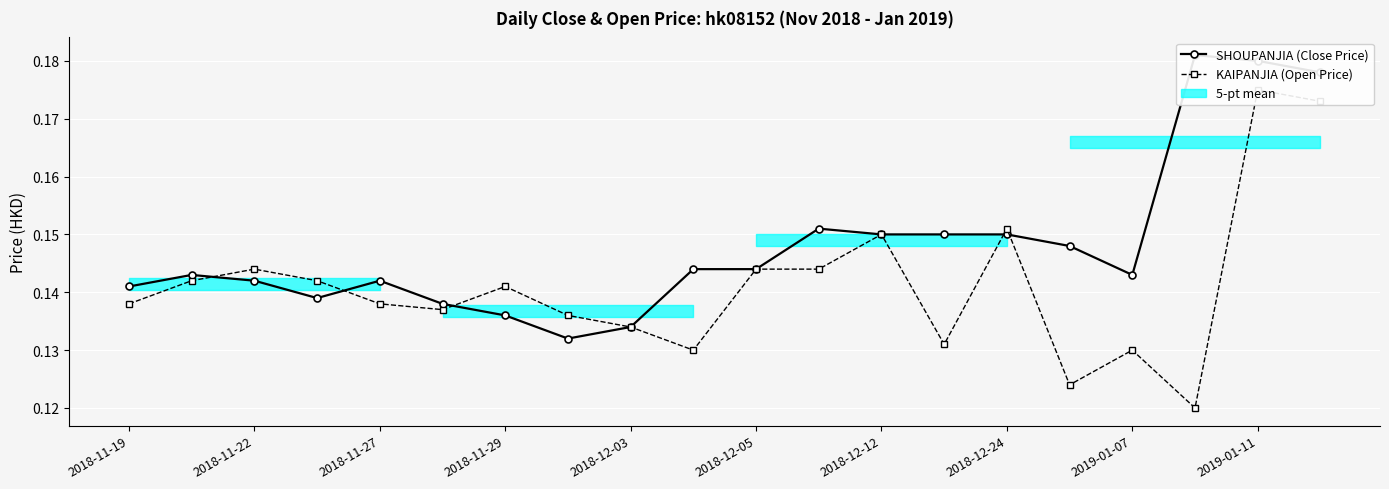

Which series ends up on top after the final intersection of SHOUPANJIA (Close Price) and KAIPANJIA (Open Price)?

SHOUPANJIA (Close Price)